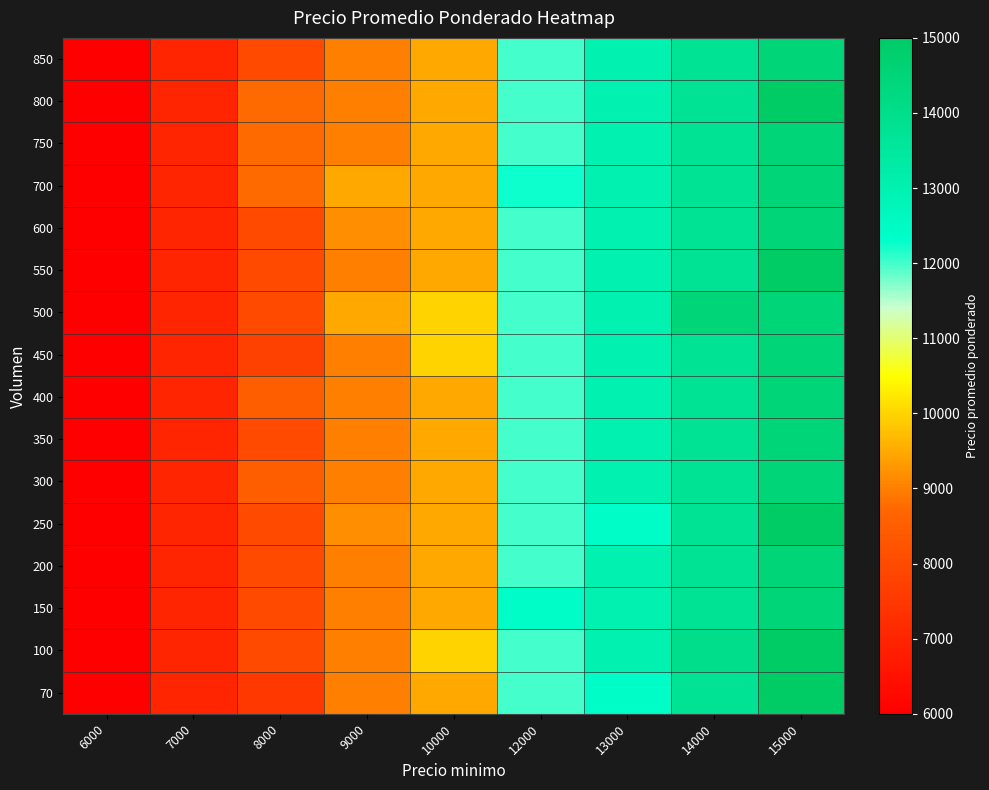

How many series are shown in this chart?

16